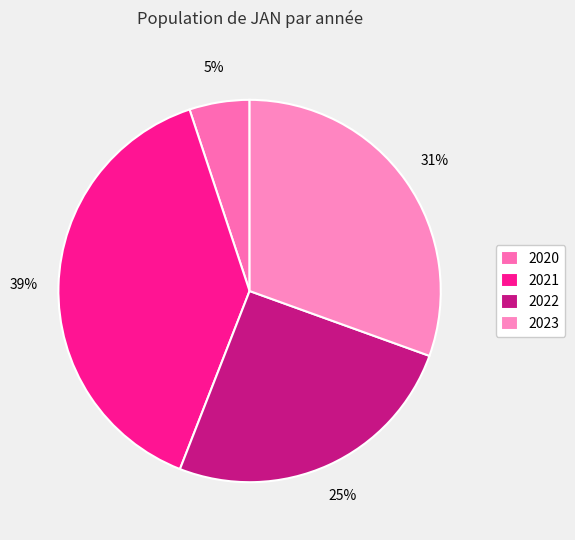

To the nearest percent, what portion does 2023 represent?

31%